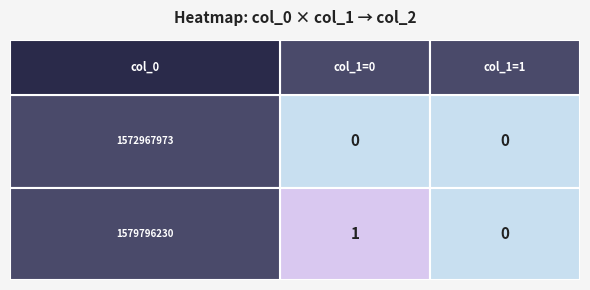

The 1579796230 series shows 0 at 1. True or false?

True